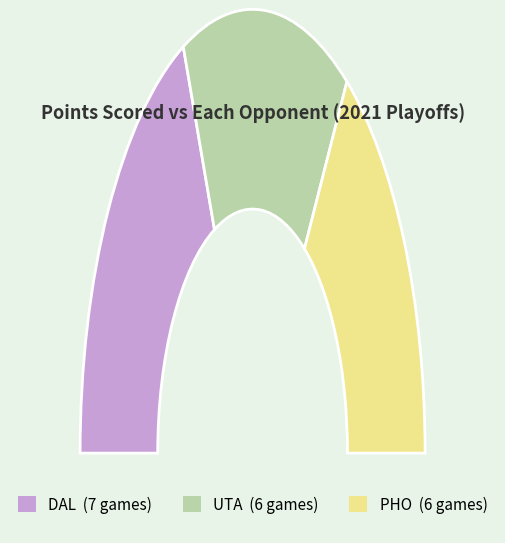

Which category has the biggest portion of the pie?

DAL